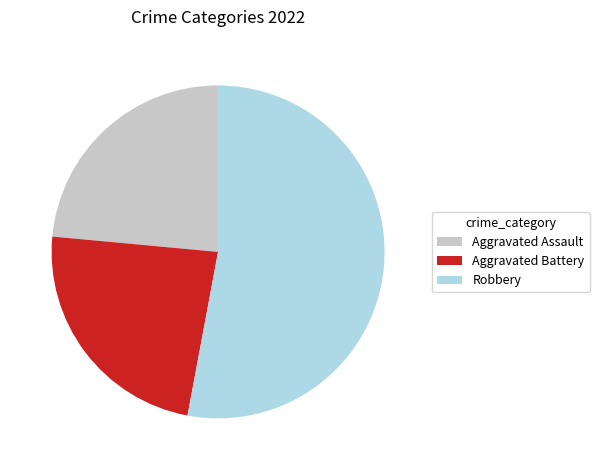

Combined, do Aggravated Battery and Aggravated Assault account for over 50%?

No